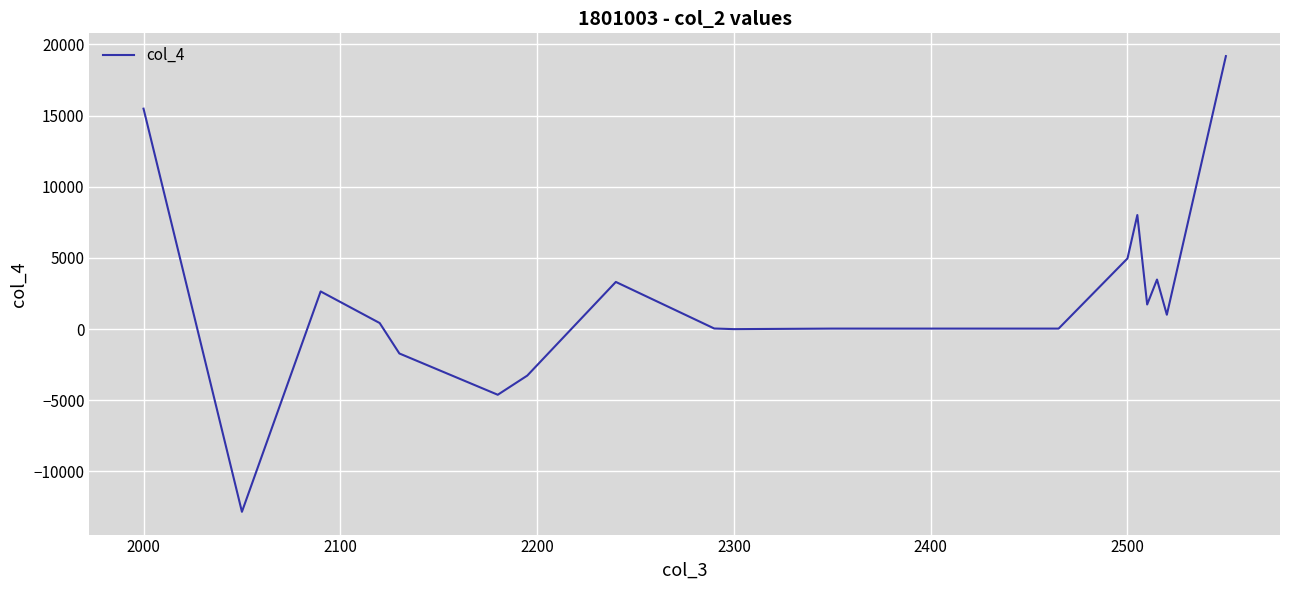

What is the smallest value displayed?

-12844.9